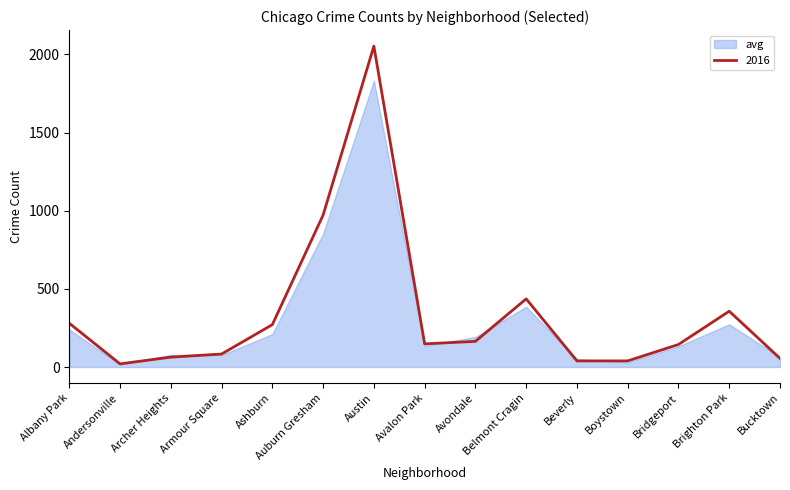

Which series has the largest total across all categories?

2016